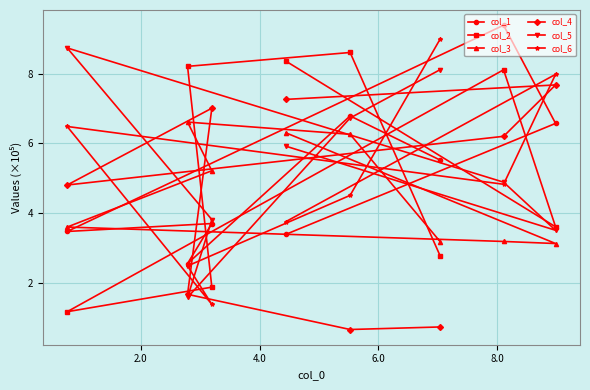

What is the value of the col_1 point at the 2nd from the left?

2.6